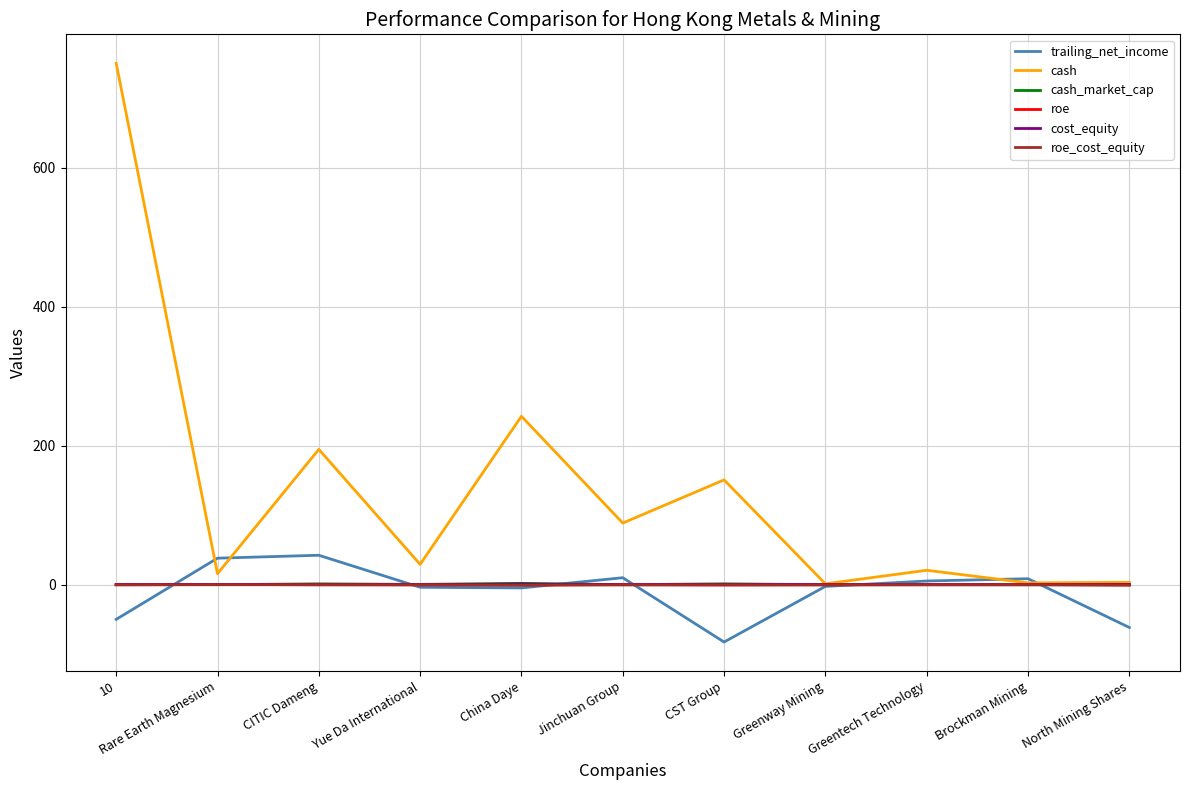

Which label corresponds to the smallest value in the chart?

CST Group